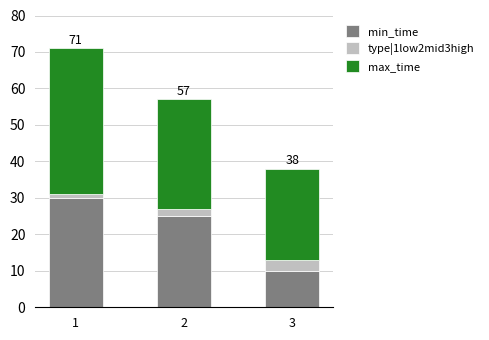

What is the sum of all min_time values?

65